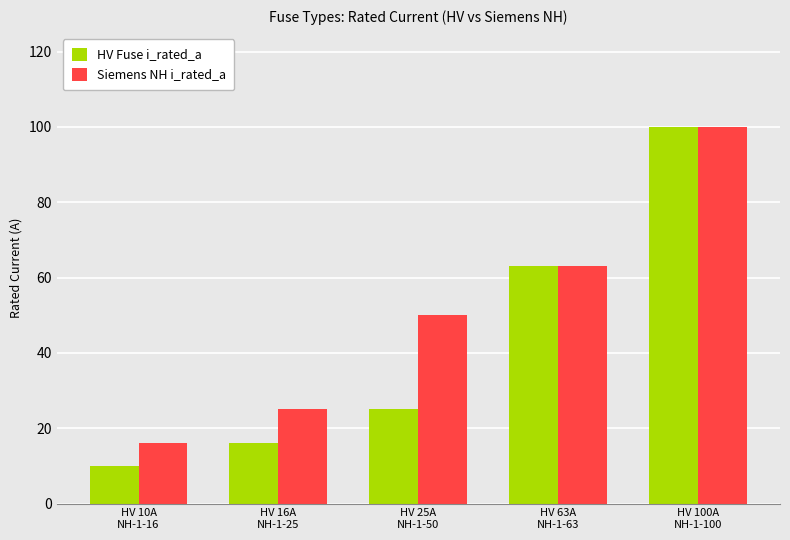

What is the value of the Siemens NH i_rated_a bar at the 5th from the left?

100